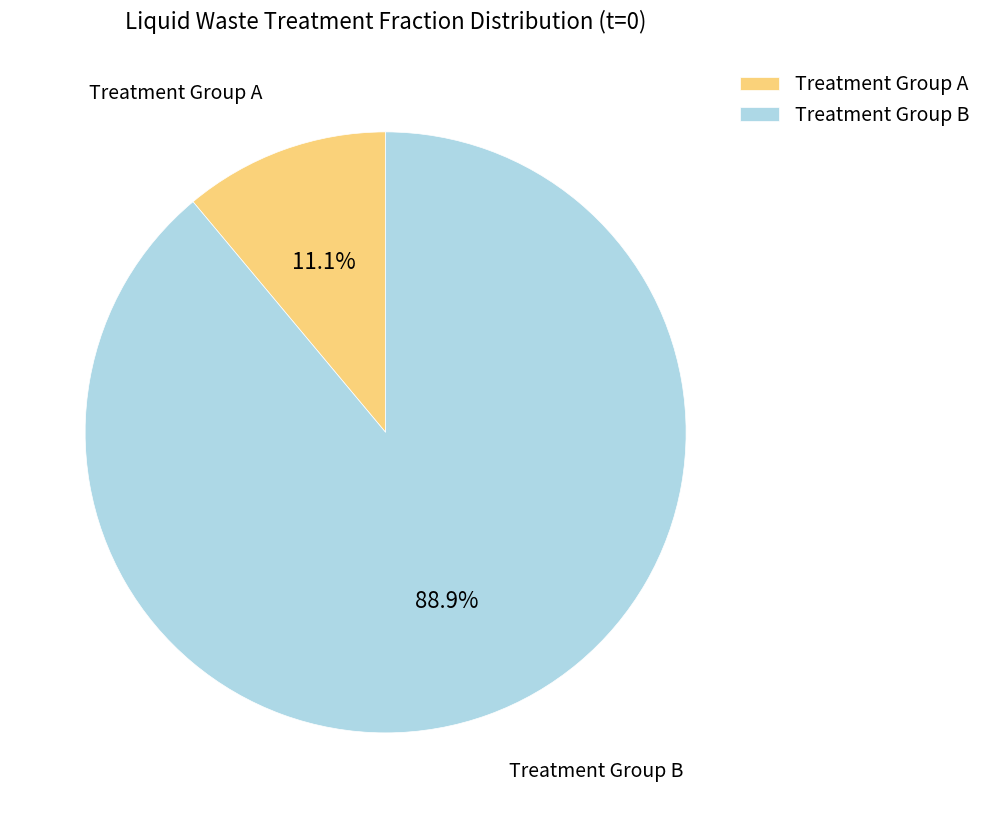

What is the largest slice in the pie chart?

Treatment Group B